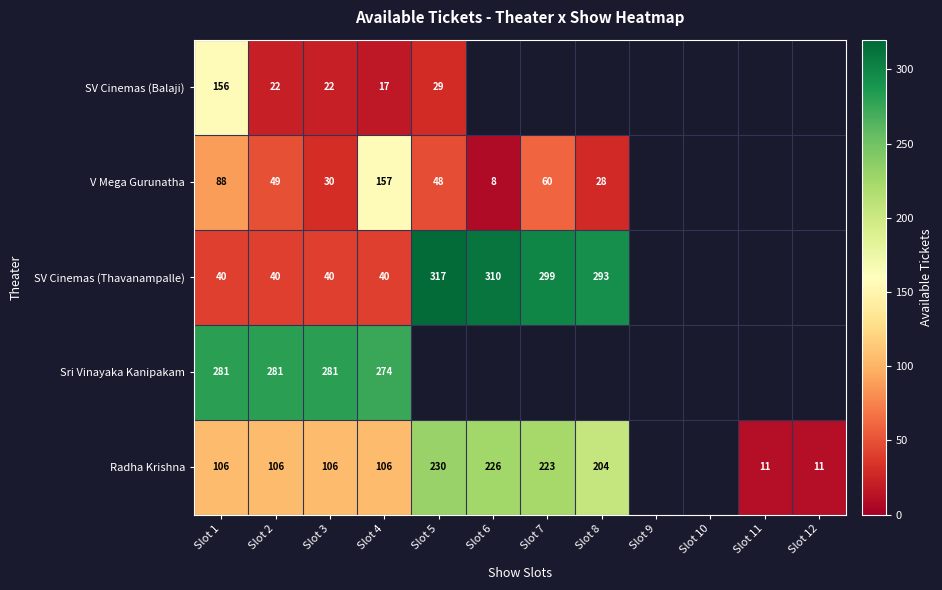

Is it true that V Mega Gurunatha equals 48 at Slot 5?

True